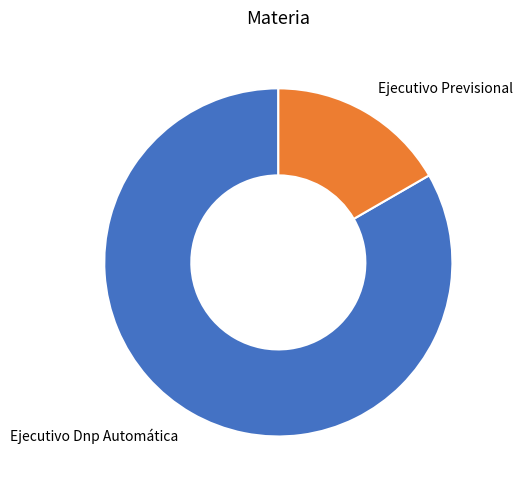

How many slices are in this pie chart?

2